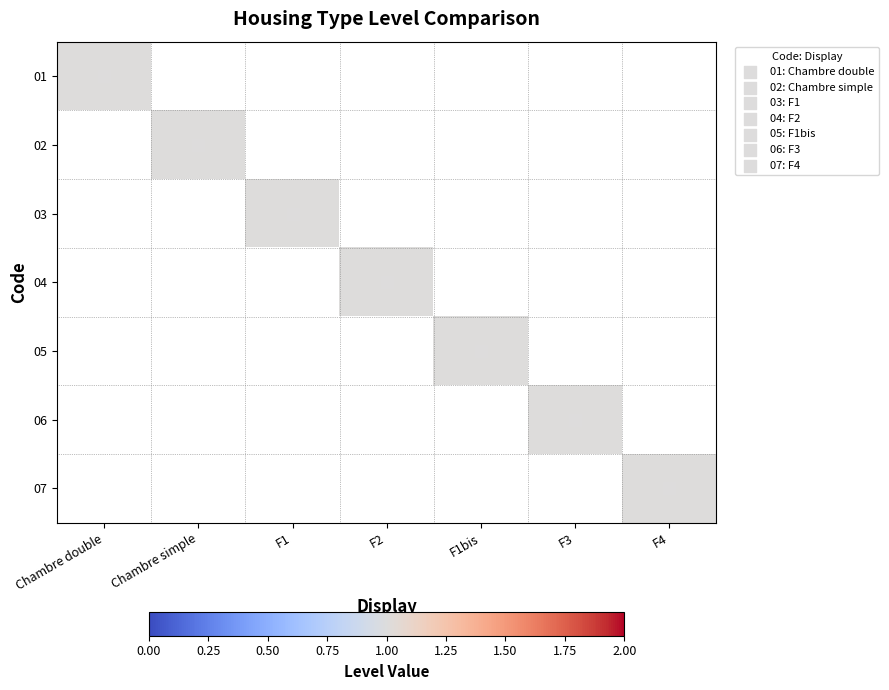

Reading left to right, transcribe all the data shown in this chart.

01: Chambre double=1	Chambre simple=0	F1=0	F2=0	F1bis=0	F3=0	F4=0
02: Chambre double=0	Chambre simple=1	F1=0	F2=0	F1bis=0	F3=0	F4=0
03: Chambre double=0	Chambre simple=0	F1=1	F2=0	F1bis=0	F3=0	F4=0
04: Chambre double=0	Chambre simple=0	F1=0	F2=1	F1bis=0	F3=0	F4=0
05: Chambre double=0	Chambre simple=0	F1=0	F2=0	F1bis=1	F3=0	F4=0
06: Chambre double=0	Chambre simple=0	F1=0	F2=0	F1bis=0	F3=1	F4=0
07: Chambre double=0	Chambre simple=0	F1=0	F2=0	F1bis=0	F3=0	F4=1